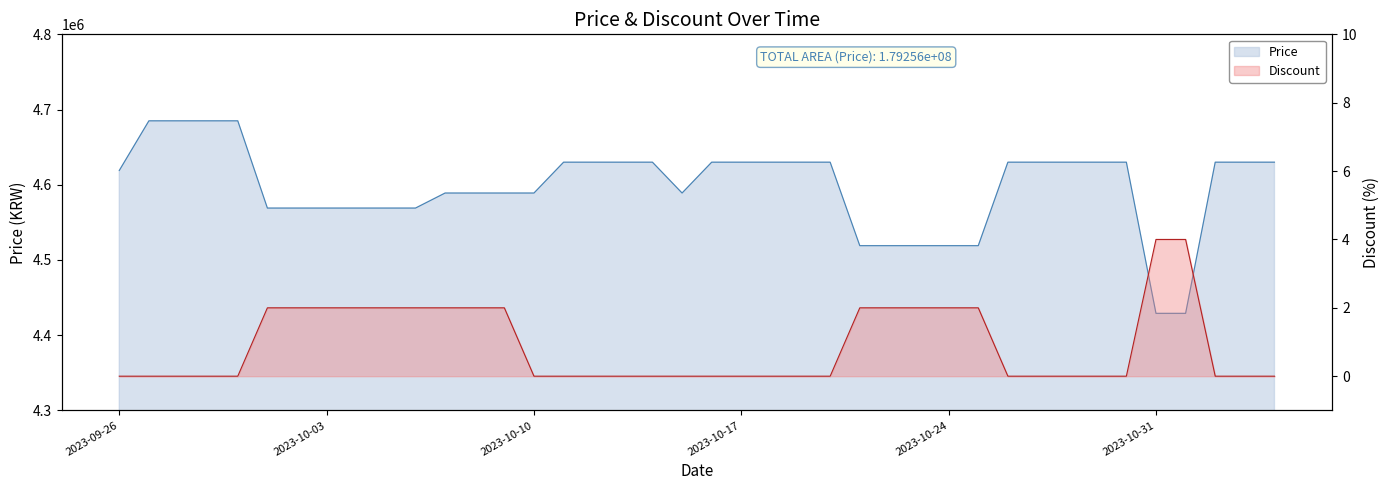

Reading right to left, extract all data points from this chart.

Price: 4630000	4630000	4630000	4429000	4429000	4630000	4630000	4630000	4630000	4630000	4519000	4519000	4519000	4519000	4519000	4630000	4630000	4630000	4630000	4630000	4589000	4630000	4630000	4630000	4630000	4589000	4589000	4589000	4589000	4569000	4569000	4569000	4569000	4569000	4569000	4685000	4685000	4685000	4685000	4619000
Discount: 0	0	0	4	4	0	0	0	0	0	2	2	2	2	2	0	0	0	0	0	0	0	0	0	0	0	2	2	2	2	2	2	2	2	2	0	0	0	0	0